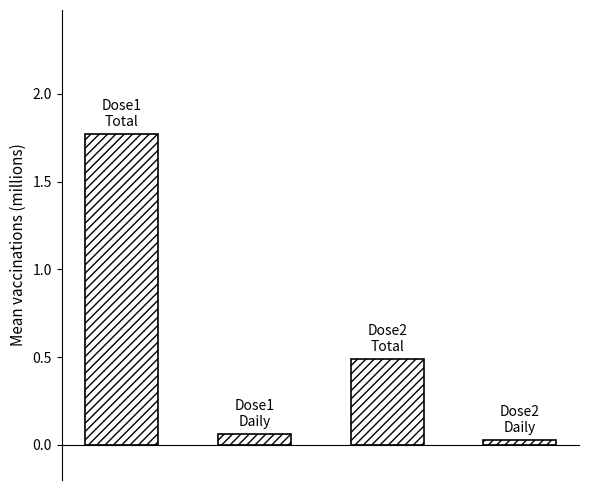

What is the difference between the maximum and minimum values?

1.7